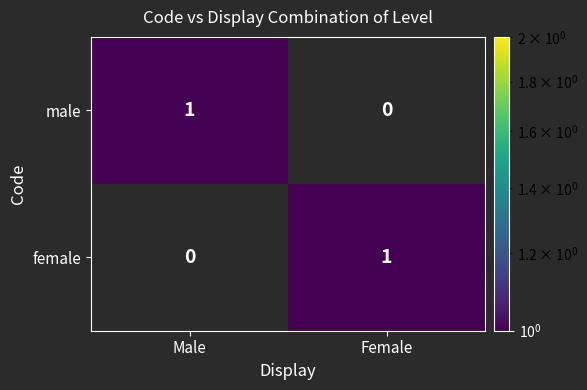

How many categories are shown in the chart?

2